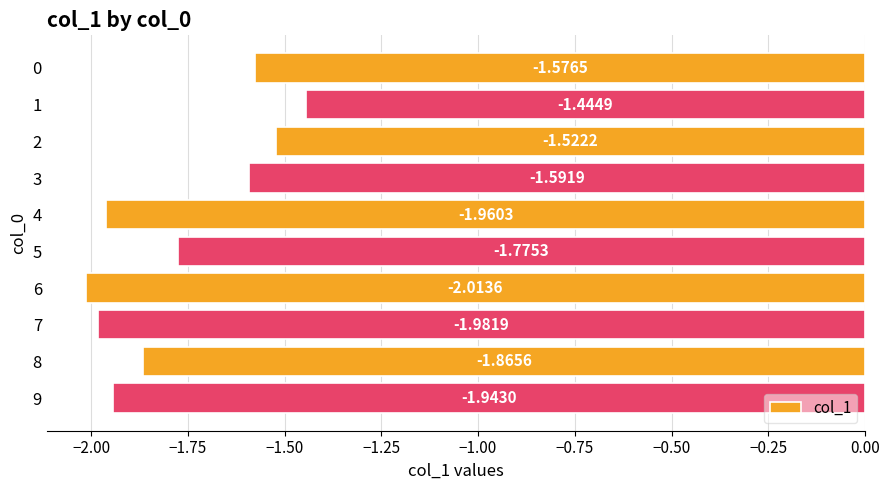

List the labels in order of value, largest first.

1, 2, 0, 3, 5, 8, 9, 4, 7, 6